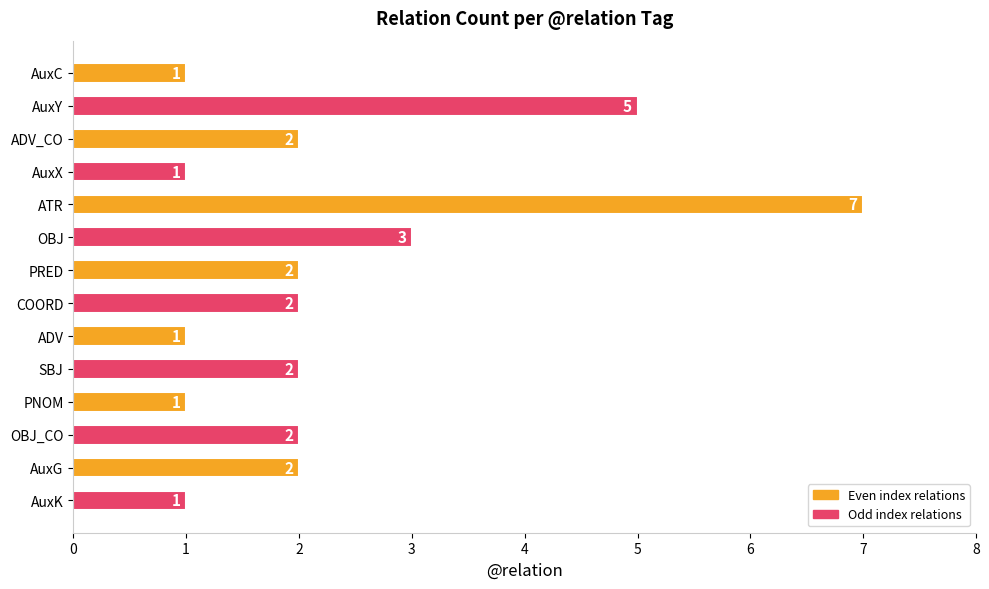

What is the change in value from ADV_CO to ATR?

+5